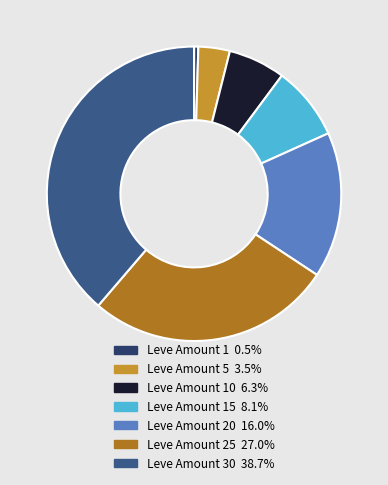

Is there a majority slice in this chart?

No